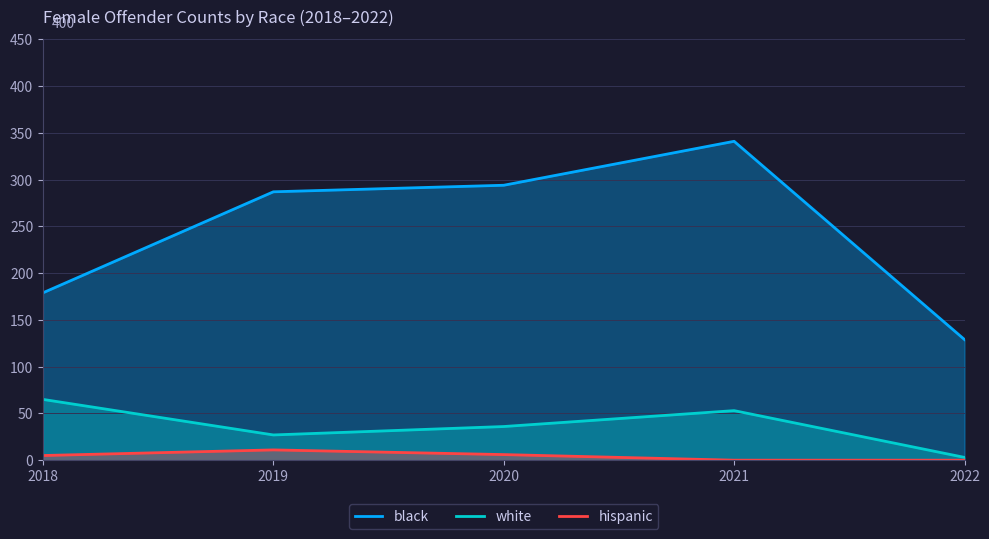

Which series has the largest total across all categories?

black